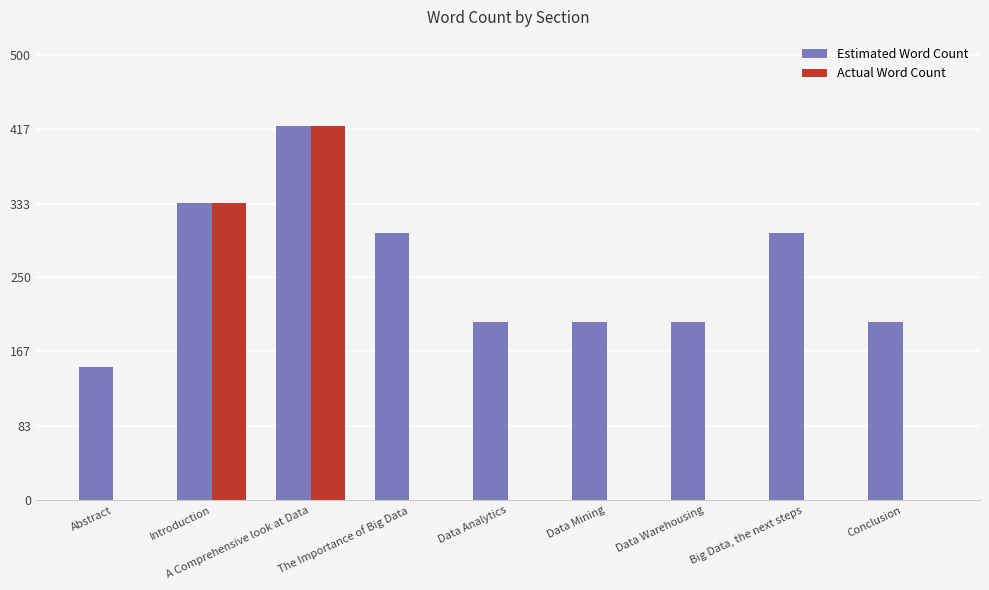

Is it true that Actual Word Count equals 0 at Conclusion?

True